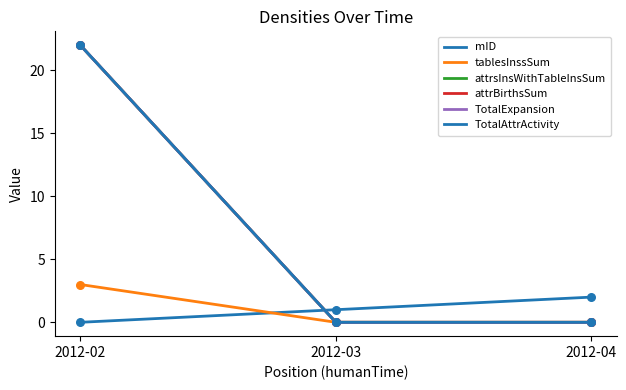

At how many categories does at least one series exceed 14?

1